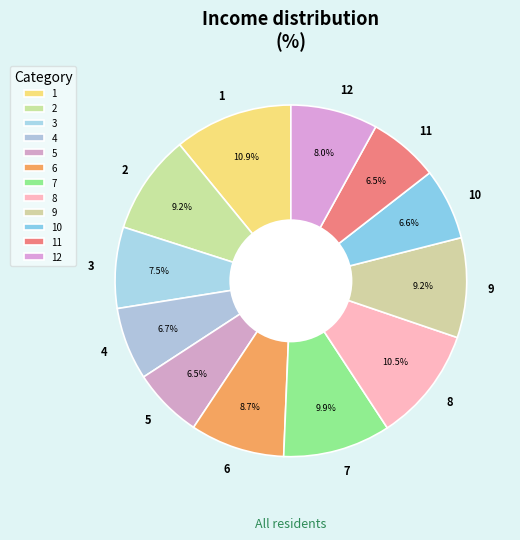

To the nearest percent, what is the average slice percentage?

8%